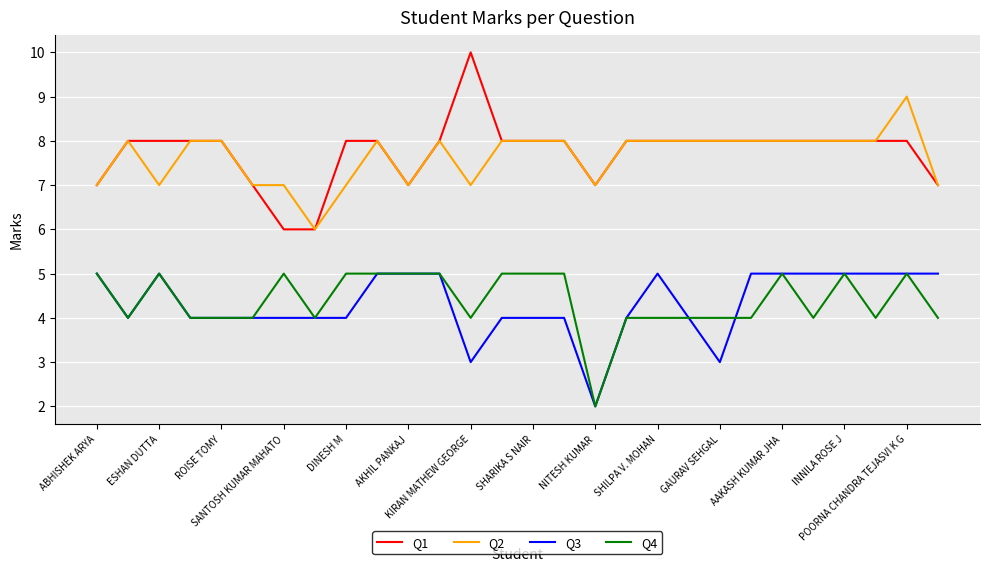

True or false: Q1 and Q3 intersect in this chart.

False